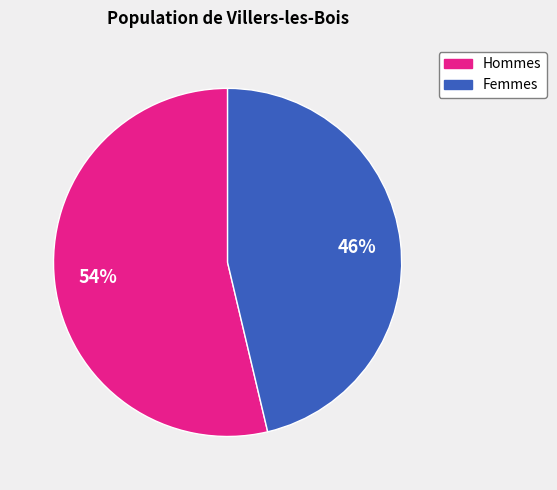

To the nearest percent, what is the average slice percentage?

50%